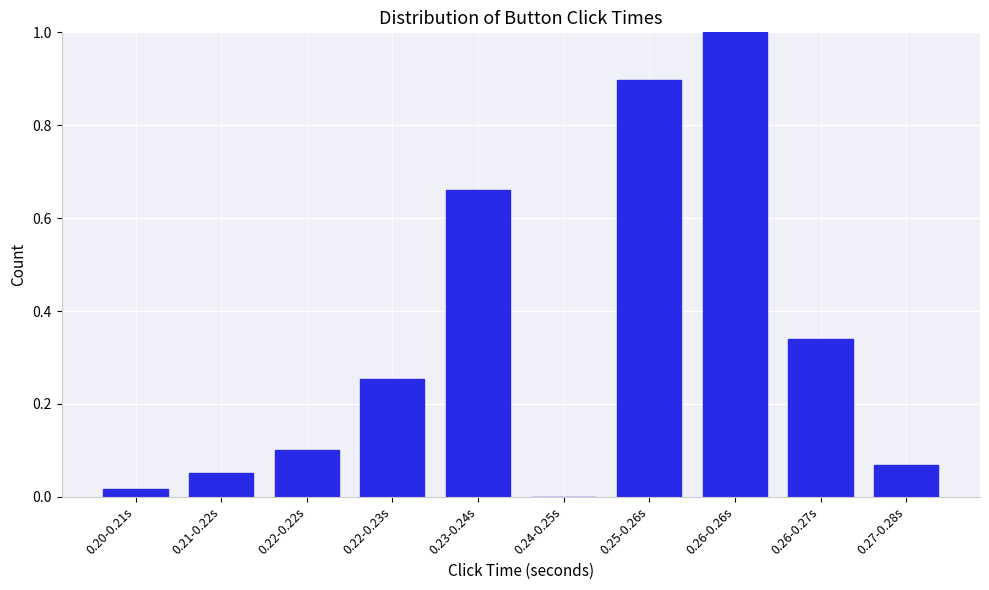

The chart shows a value of 1.0 at 0.26-0.26s. True or false?

True